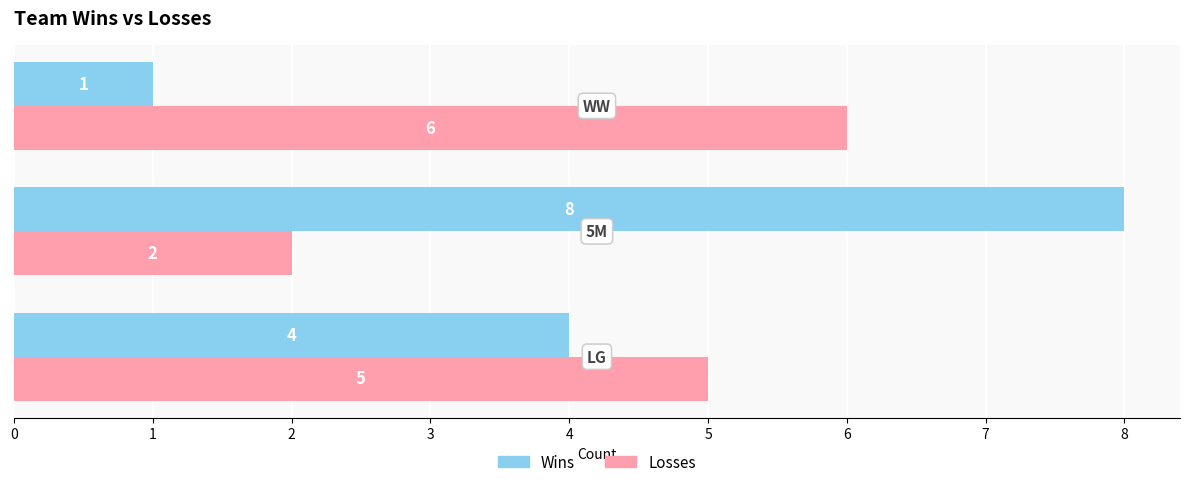

Count the Losses values in the range 2 to 6.

3